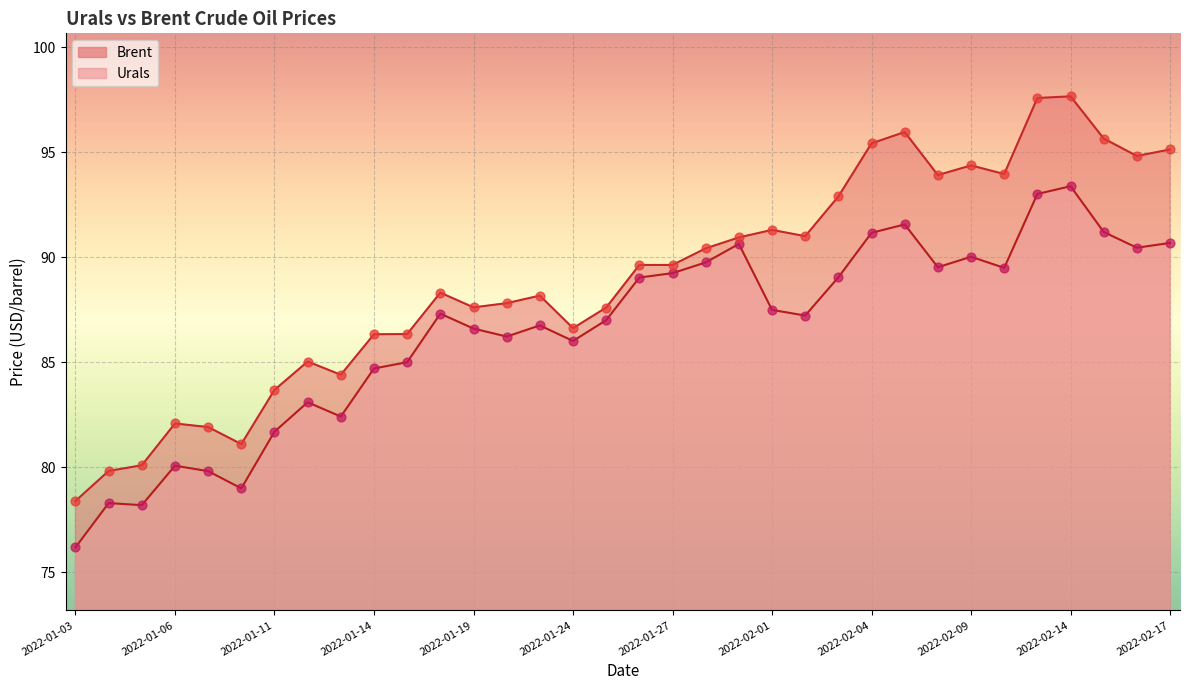

Which series contains the highest Y value?

Brent